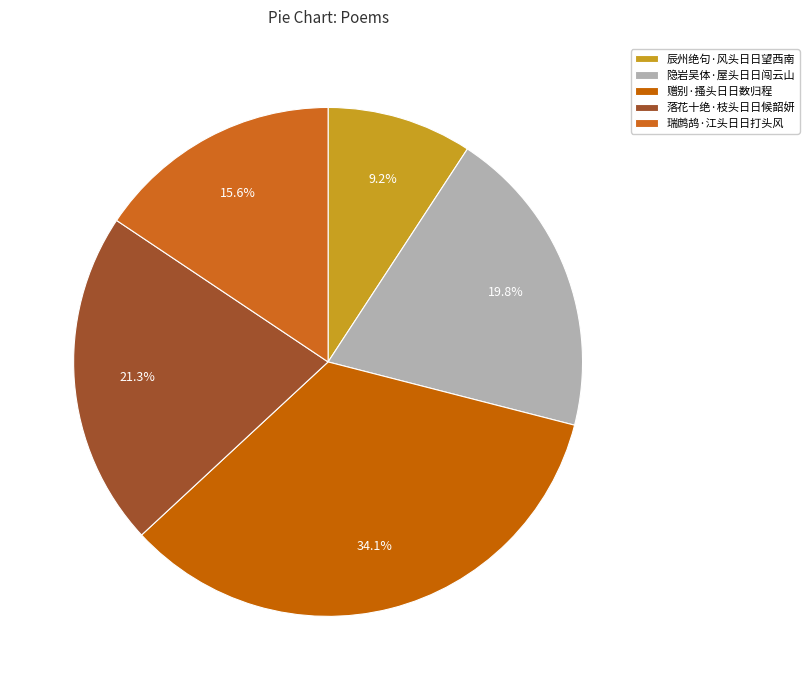

Is there any slice that represents more than half of the pie?

No